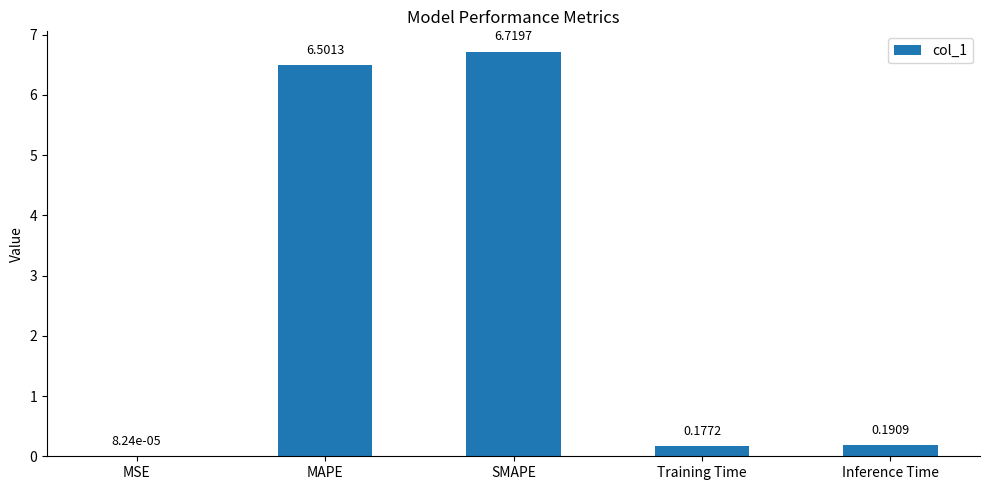

What is the sum of the values at Training Time and SMAPE?

6.9